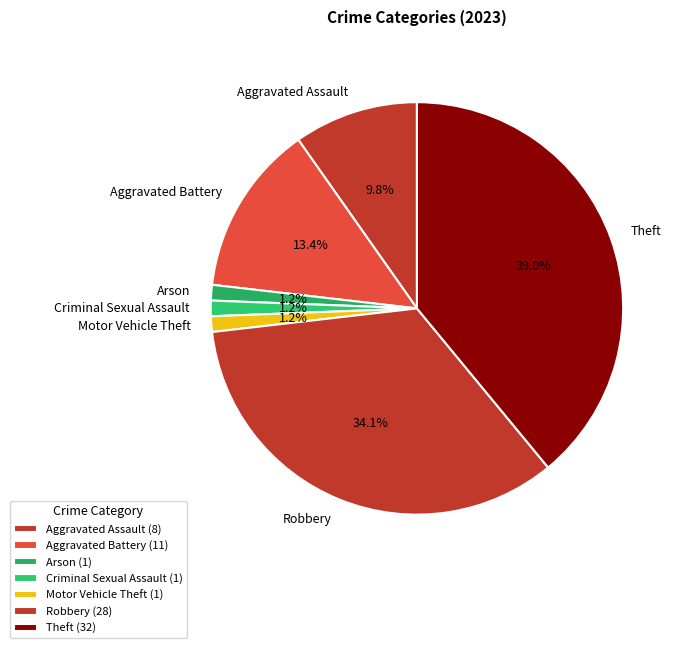

What portion of the pie excludes Theft?

61.0%